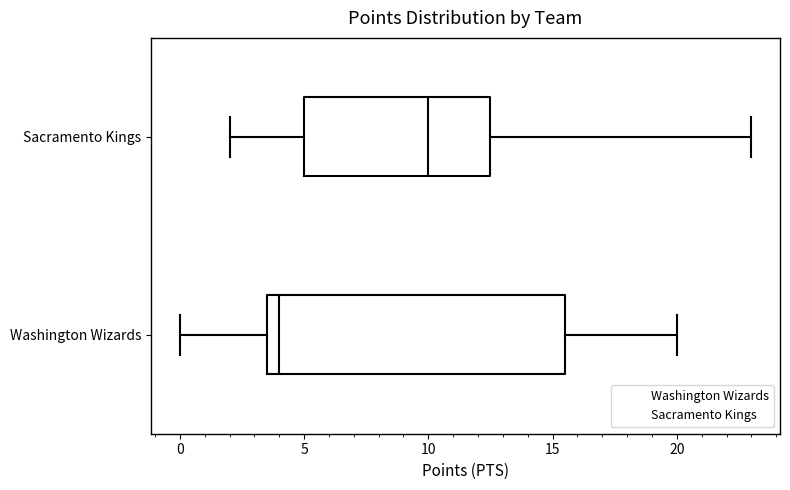

Reading bottom to top, transcribe this box plot: for each box, give where its median line is, the range the box spans, and where its two whiskers end, as read against the x-axis. The values are not printed on the chart, so give them approximately, as read against the axis.

Washington Wizards: median 4.0, box 3.5 to 15.5, whiskers 0.0 to 20.0
Sacramento Kings: median 10.0, box 5.0 to 12.5, whiskers 2.0 to 23.0